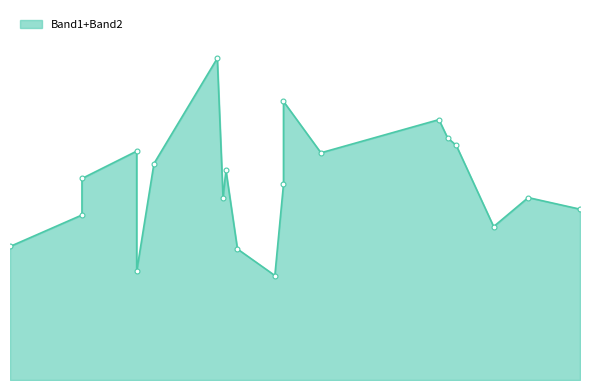

How many interior local valleys does the Band1 series have?

5